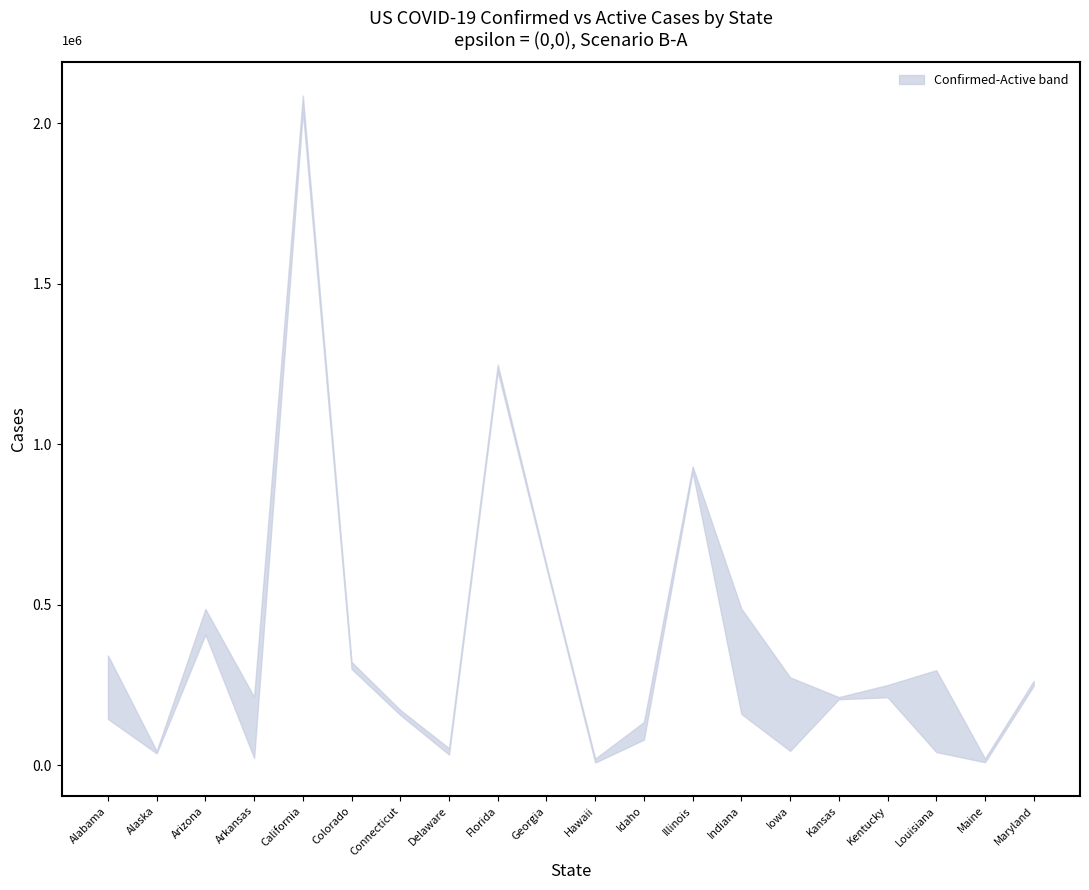

The value of upper at Idaho is 215550. True or false?

False